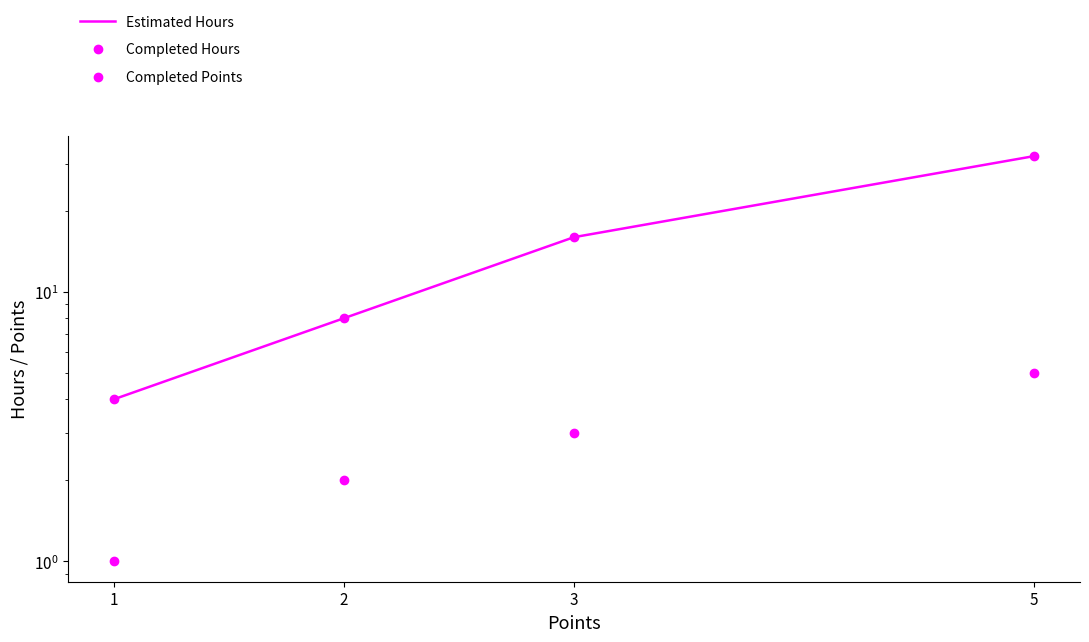

True or false: Completed Points and Estimated Hours cross at least once.

False